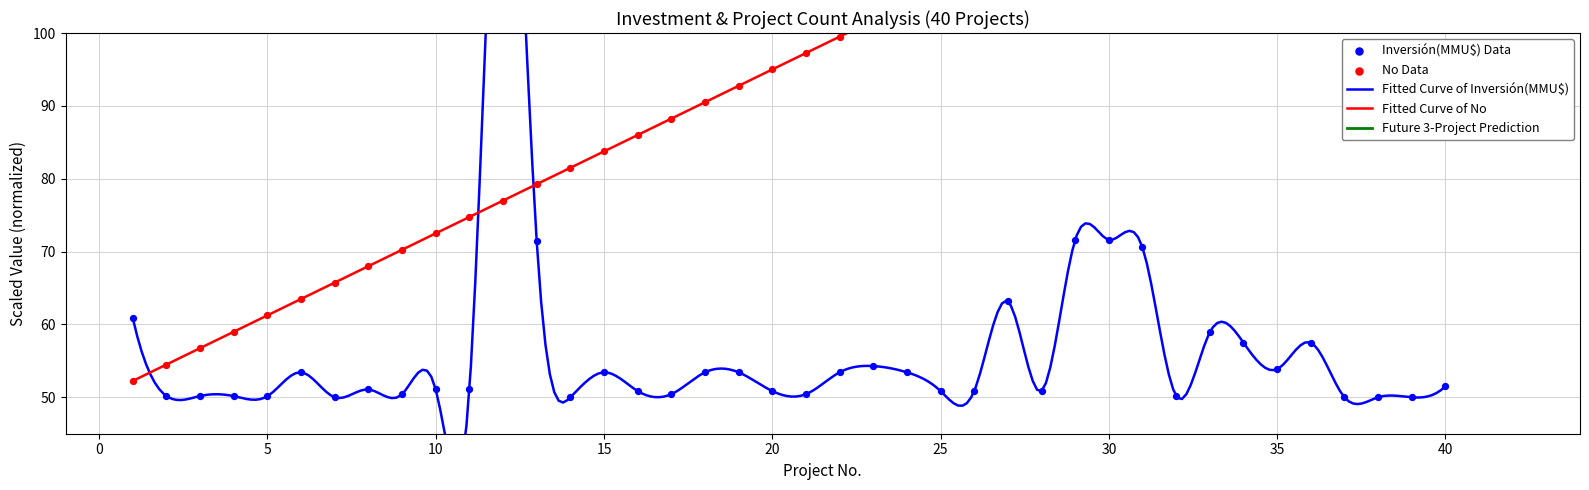

At which category is the sum across all series the highest?

12